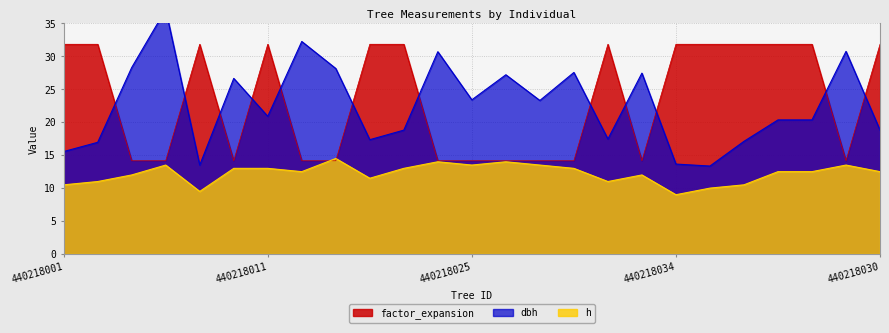

Which label corresponds to the smallest value in the chart?

440218034